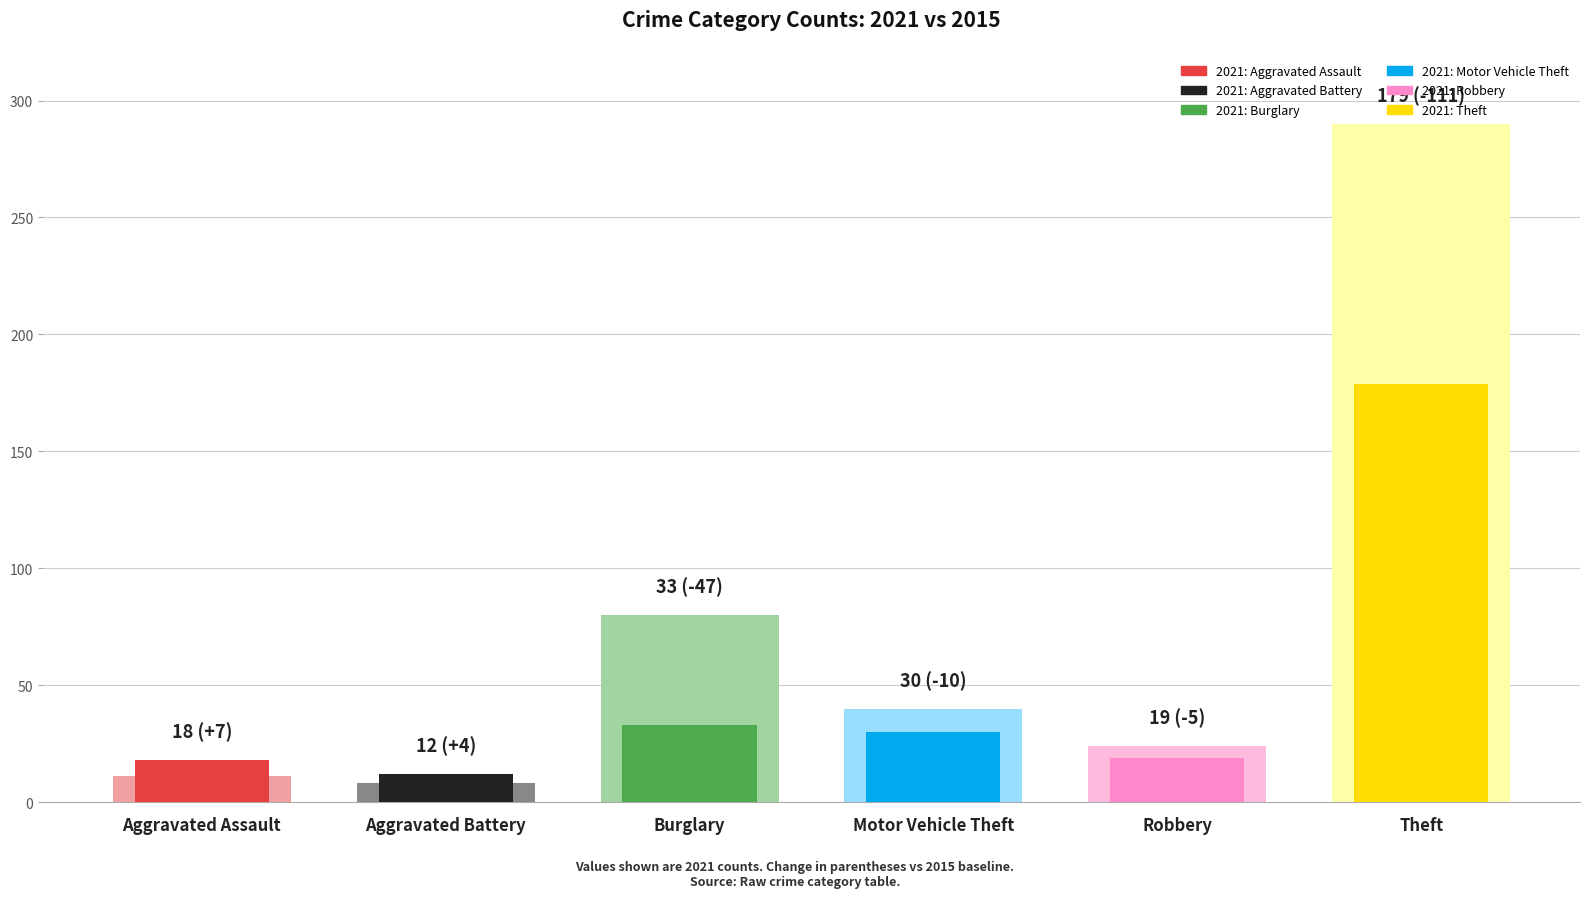

Rank the series at Theft from highest to lowest value.

2015, 2021